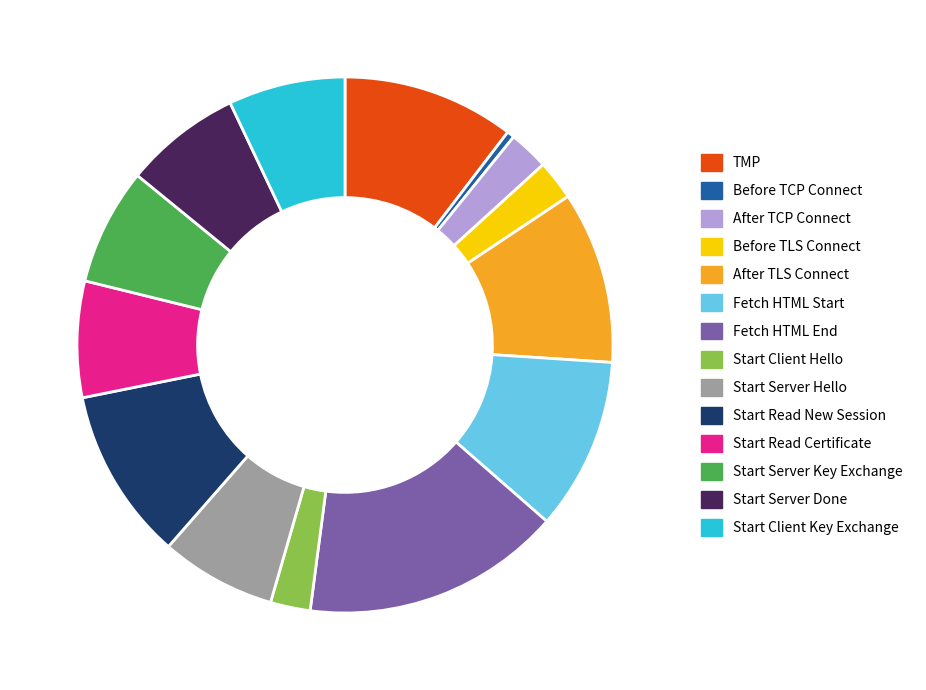

Is there any slice that represents more than half of the pie?

No